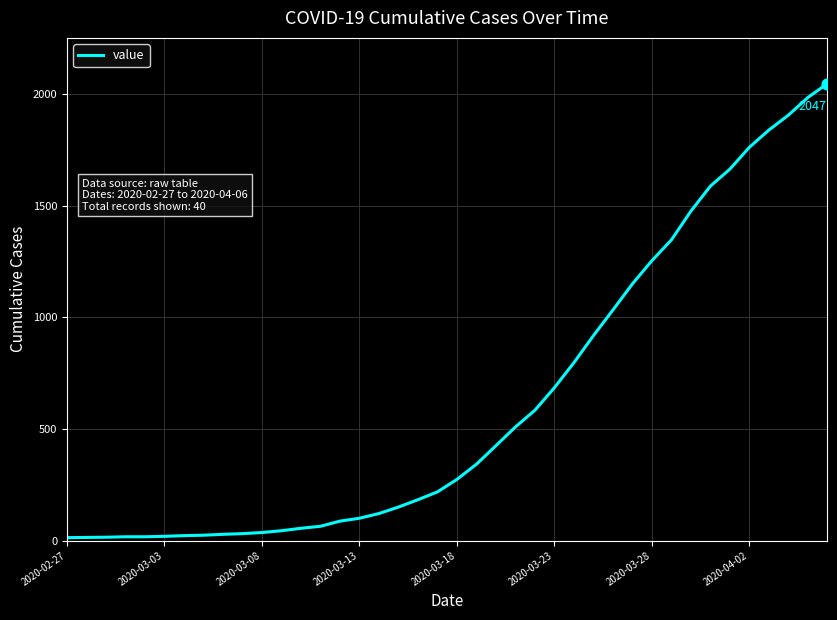

What is the maximum value shown in the chart?

2047